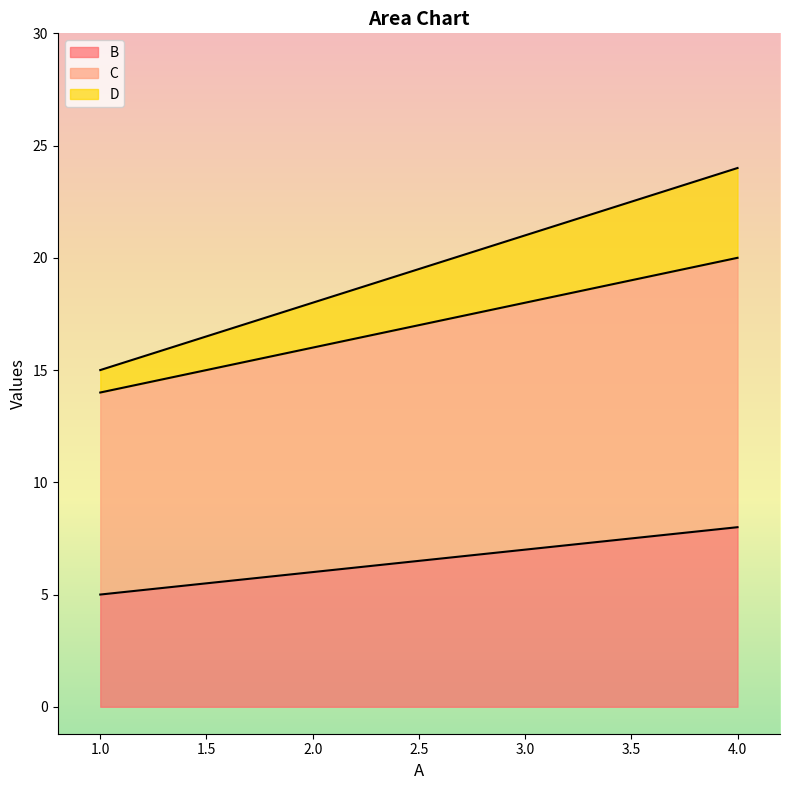

Between 2 and 3, which series saw the biggest shift?

D